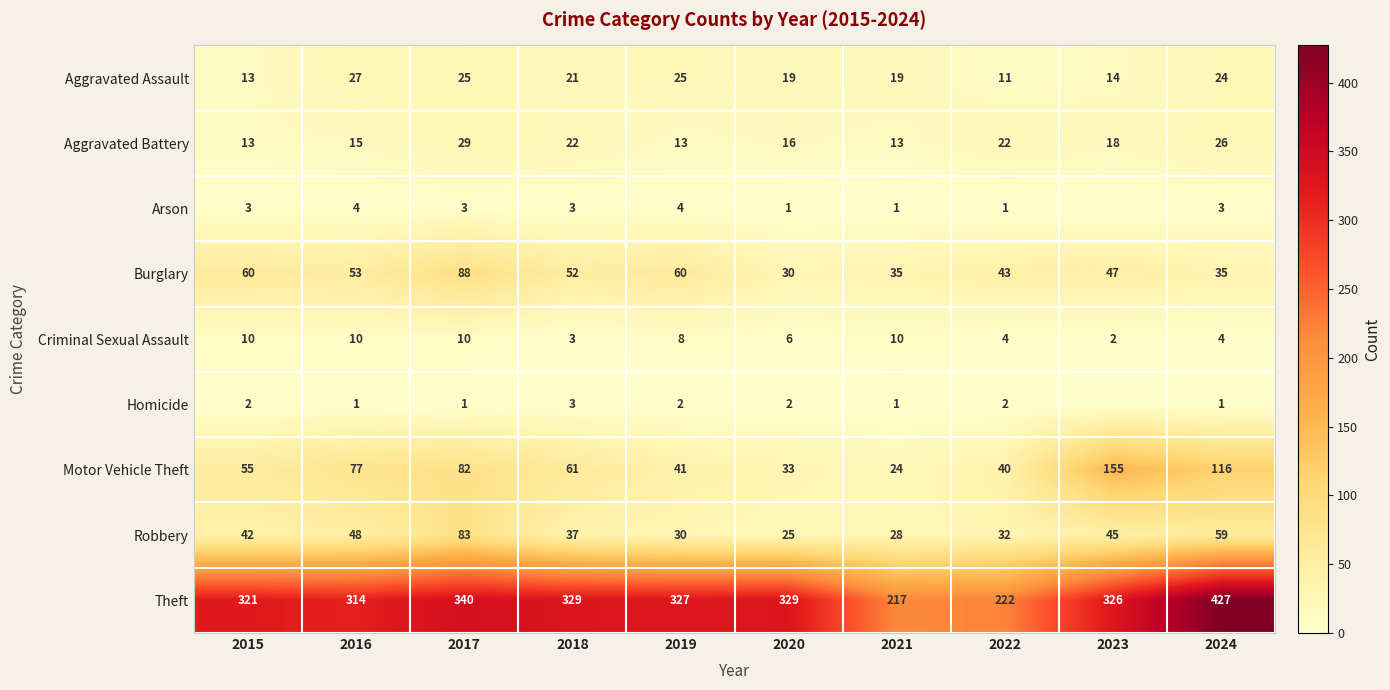

At which label is Robbery closest to 54?

2024